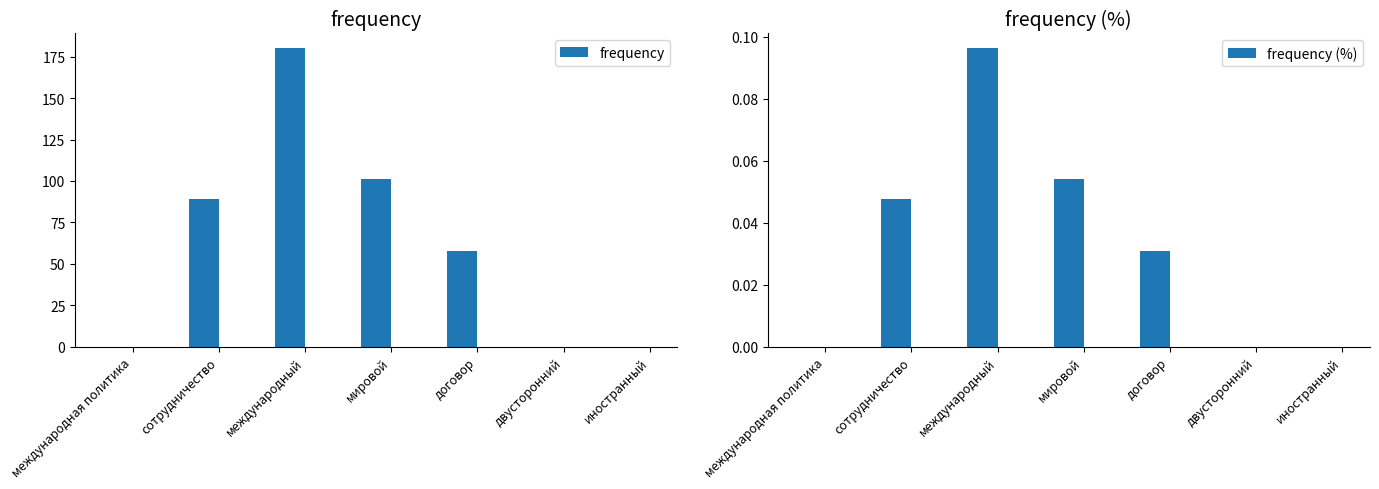

Reading left to right, what are all the values shown in this chart?

frequency: 0.0	89.0	180.0	101.0	58.0	0.0	0.0
frequency (%): 0.0	0.0	0.1	0.1	0.0	0.0	0.0